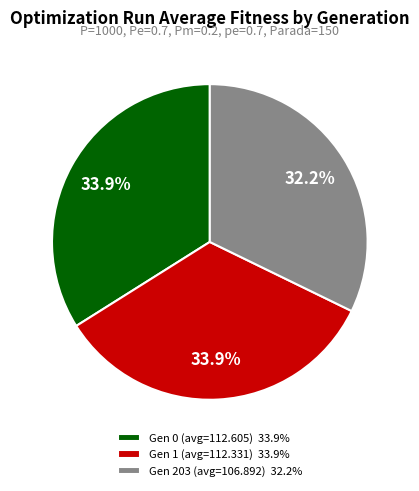

Count the number of slices in the pie.

3